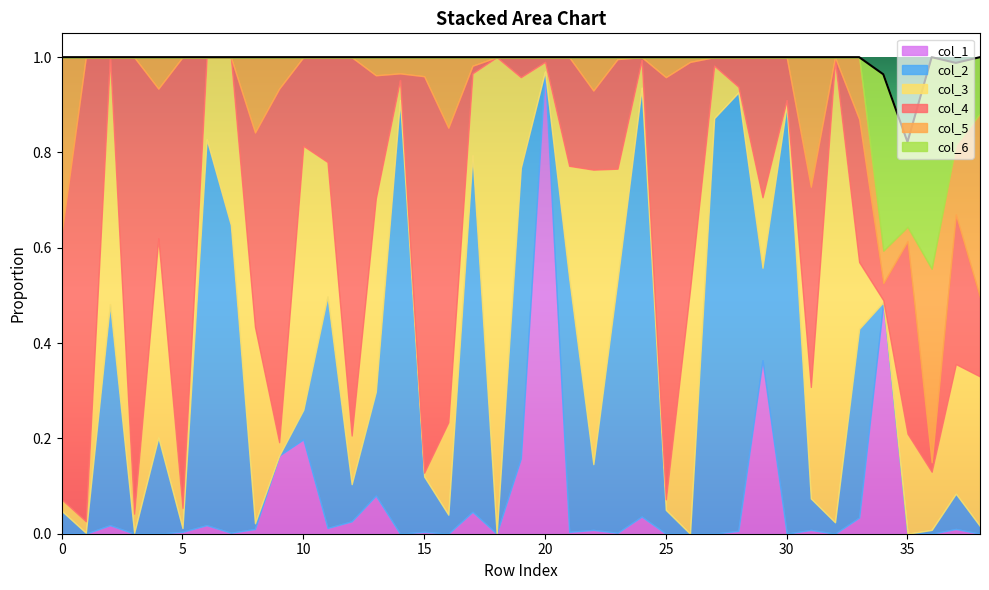

Reading right to left, extract all data points from this chart.

col_4: 0.2	0.3	0.0	0.4	0.0	0.3	0.0	0.4	0.1	0.3	0.1	0.0	0.5	0.9	0.0	0.2	0.2	0.2	0.0	0.0	0.0	0.0	0.6	0.8	0.0	0.3	0.8	0.2	0.2	0.7	0.4	0.0	0.0	0.9	0.3	1.0	0.0	1.0	0.6
col_3: 0.3	0.3	0.1	0.2	0.0	0.1	1.0	0.2	0.0	0.1	0.0	0.1	0.5	0.0	0.1	0.2	0.6	0.2	0.0	0.2	1.0	0.2	0.2	0.0	0.0	0.4	0.1	0.3	0.6	0.0	0.4	0.4	0.2	0.0	0.4	0.0	0.5	0.0	0.0
col_2: 0.0	0.1	0.0	0.0	0.0	0.4	0.0	0.1	0.9	0.2	0.9	0.9	0.0	0.1	0.9	0.5	0.1	0.5	0.0	0.6	0.0	0.7	0.0	0.1	0.9	0.2	0.1	0.5	0.1	0.0	0.0	0.6	0.8	0.0	0.2	0.0	0.5	0.0	0.0
col_1: 0.0	0.0	0.0	0.0	0.5	0.0	0.0	0.0	0.0	0.4	0.0	0.0	0.0	0.0	0.0	0.0	0.0	0.0	1.0	0.2	0.0	0.0	0.0	0.0	0.0	0.1	0.0	0.0	0.2	0.2	0.0	0.0	0.0	0.0	0.0	0.0	0.0	0.0	0.0
col_5: 0.4	0.1	0.4	0.0	0.1	0.1	0.0	0.3	0.0	0.0	0.0	0.0	0.0	0.0	0.0	0.0	0.1	0.0	0.0	0.0	0.0	0.0	0.1	0.0	0.0	0.0	0.0	0.0	0.0	0.1	0.2	0.0	0.0	0.0	0.1	0.0	0.0	0.0	0.4
col_6: 0.1	0.2	0.4	0.2	0.4	0.0	0.0	0.0	0.0	0.0	0.0	0.0	0.0	0.0	0.0	0.0	0.0	0.0	0.0	0.0	0.0	0.0	0.0	0.0	0.0	0.0	0.0	0.0	0.0	0.0	0.0	0.0	0.0	0.0	0.0	0.0	0.0	0.0	0.0